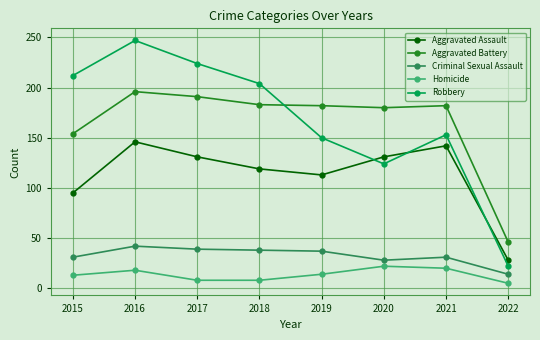

Which category has the lowest value across all series?

2022